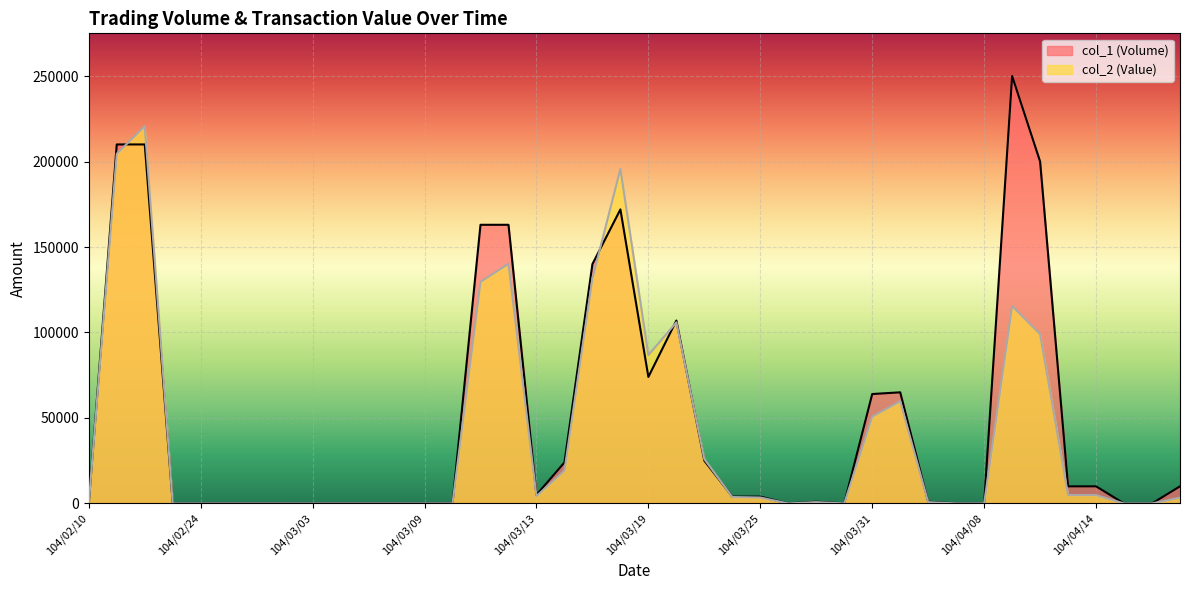

How many intersections are there between col_1 (Volume) and col_2 (Value)?

5